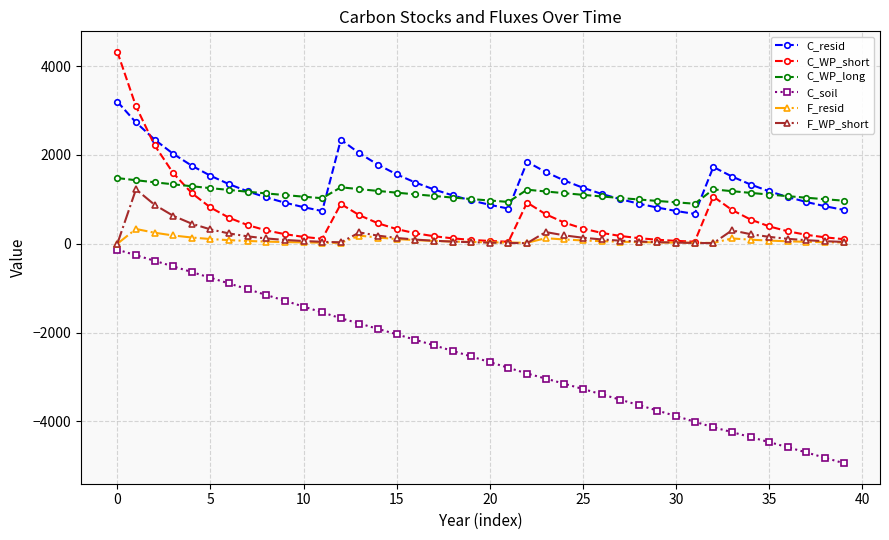

What is the highest value of the F_resid series?

332.1